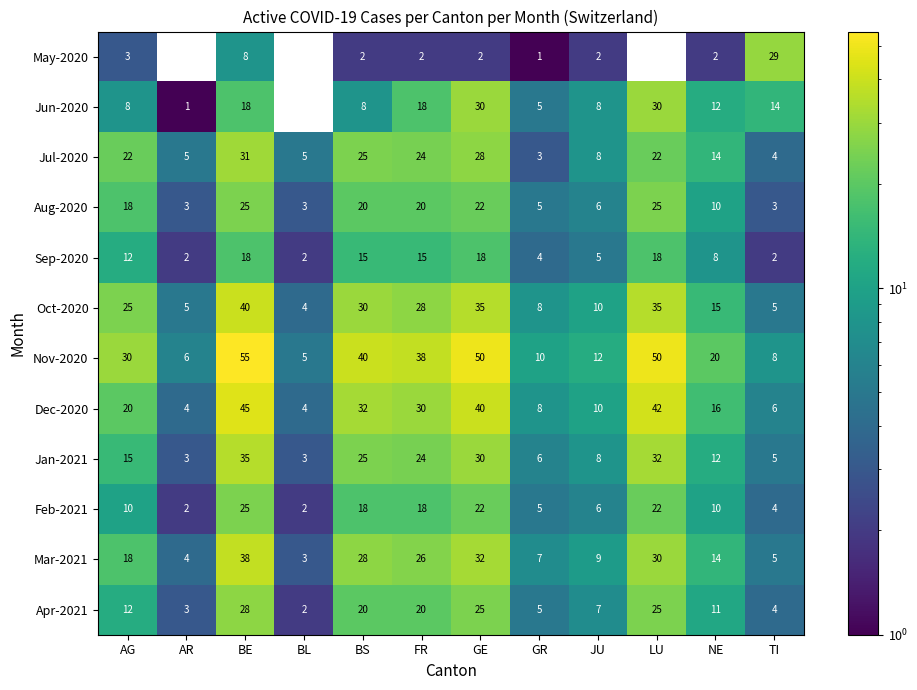

At which label is May-2020 closest to 14?

BE